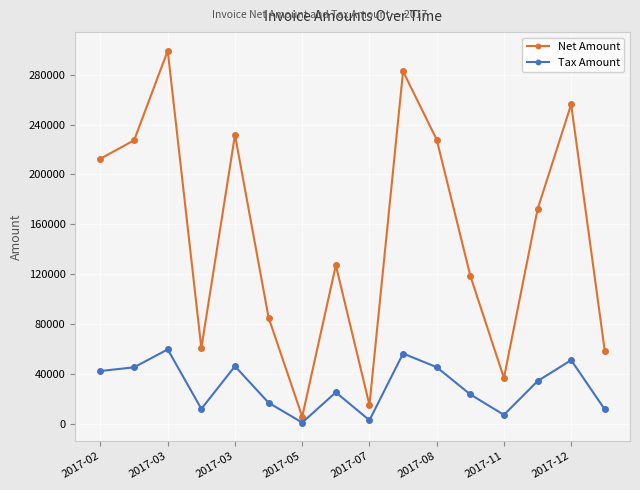

Rank the series by their maximum value, from highest to lowest.

Net Amount, Tax Amount